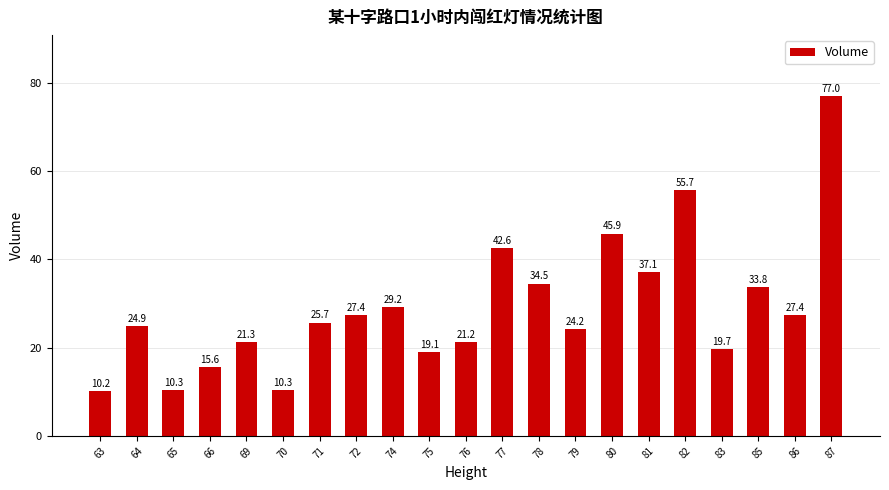

Are the bars horizontal?

No